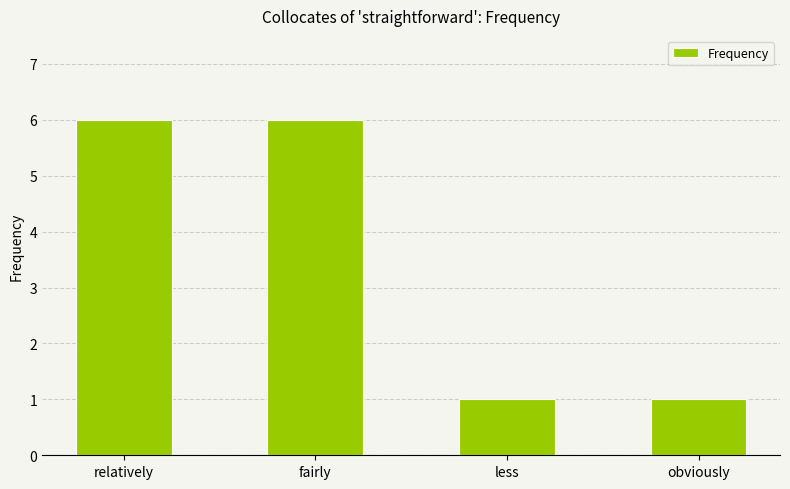

What is the difference between the maximum and minimum values?

5